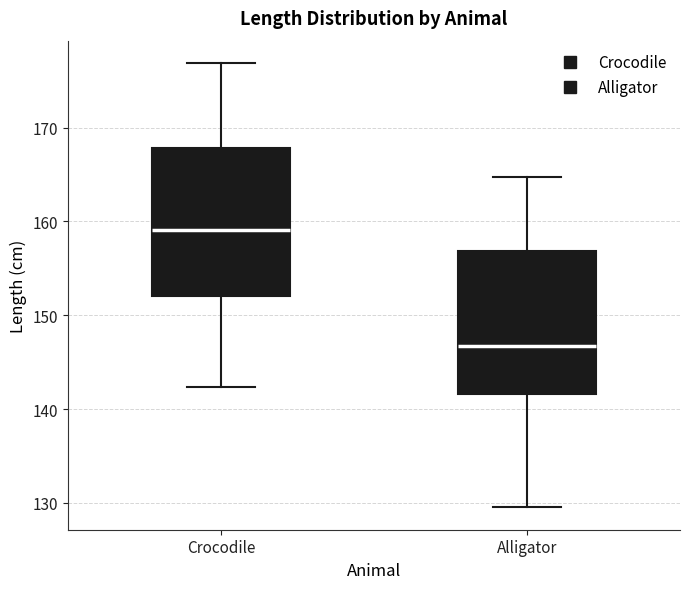

Reading left to right, transcribe this box plot: for each box, give where its median line is, the range the box spans, and where its two whiskers end, as read against the y-axis. The values are not printed on the chart, so give them approximately, as read against the axis.

Crocodile: median 159, box 152 to 168, whiskers 142 to 177
Alligator: median 147, box 142 to 157, whiskers 130 to 165